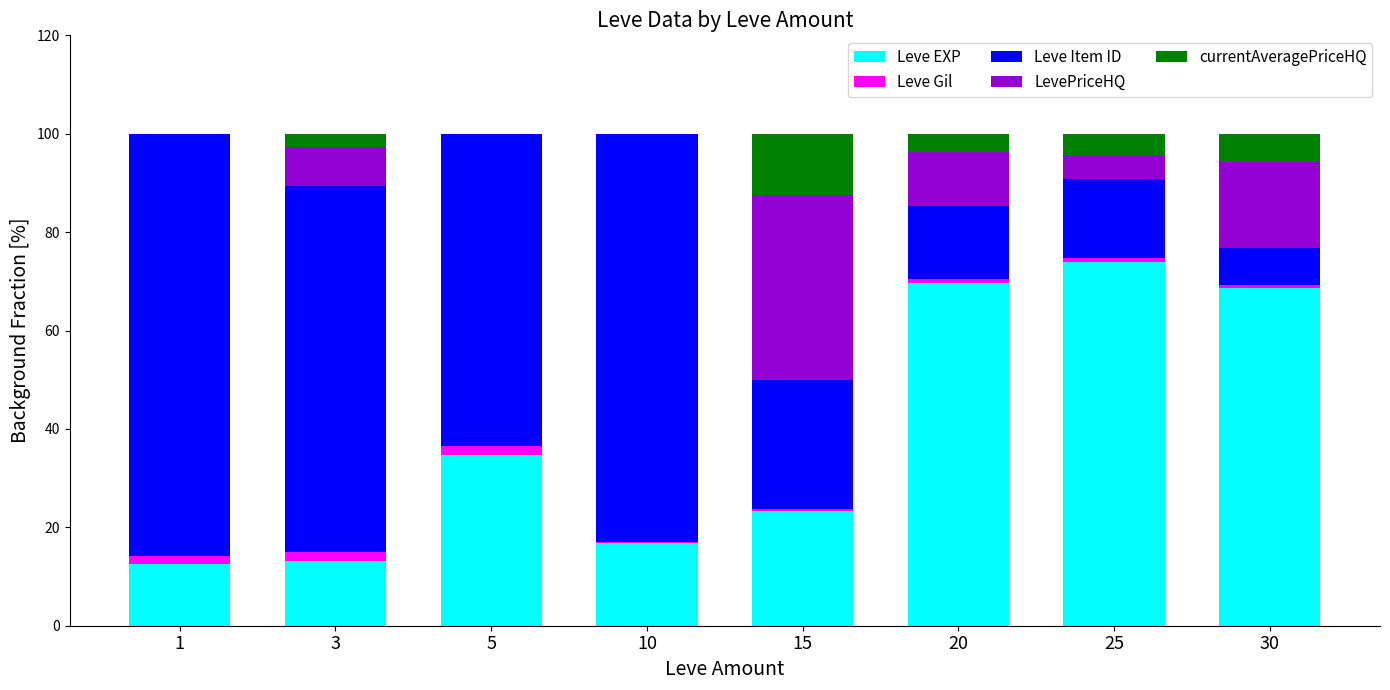

Is it true that Leve EXP equals 68.6 at 30?

True